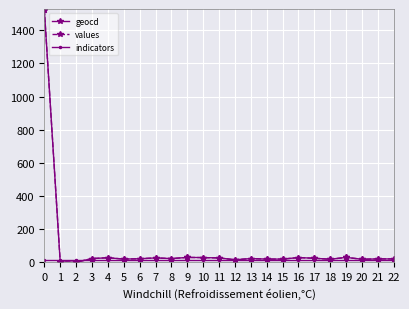

What is the highest value of the geocd series?

1523.0